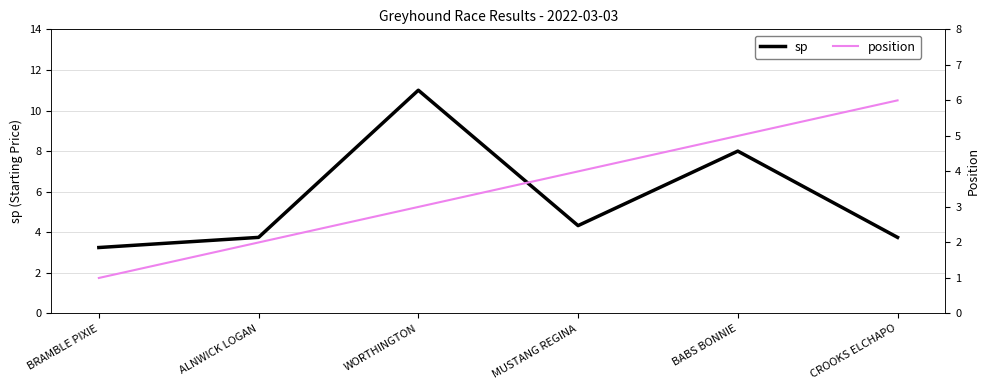

Reading left to right, transcribe all the data shown in this chart.

sp: 3.2	3.8	11.0	4.3	8.0	3.8
position: 1.0	2.0	3.0	4.0	5.0	6.0